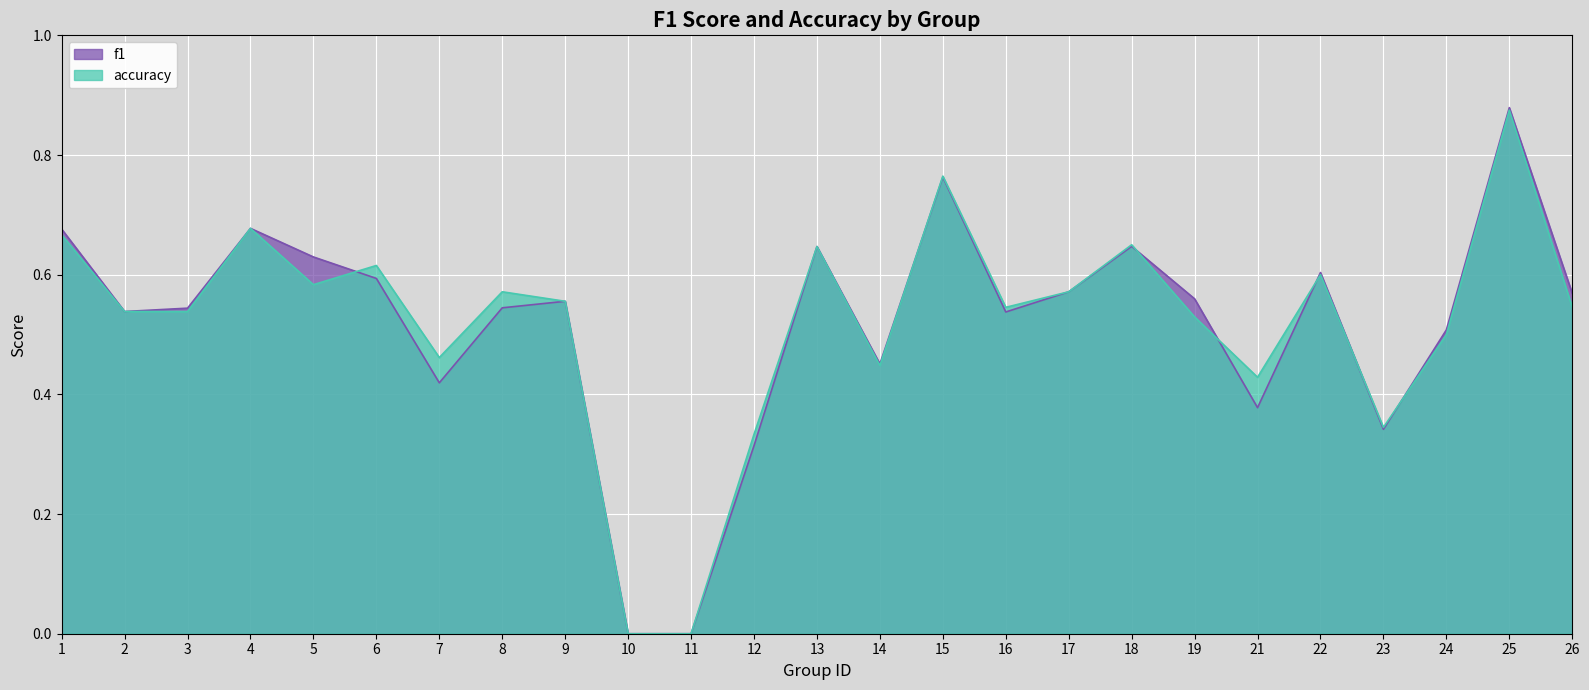

What is the highest value of the accuracy series?

0.9